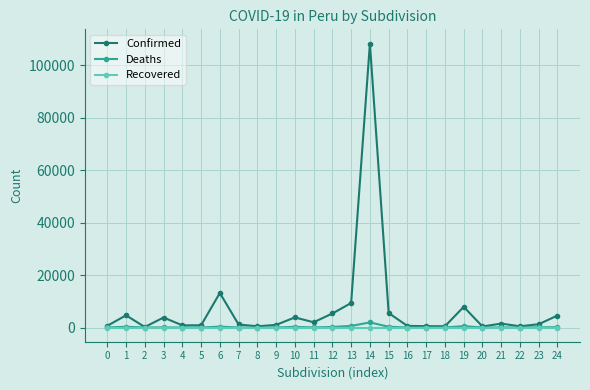

How many distinct data groups are displayed?

3